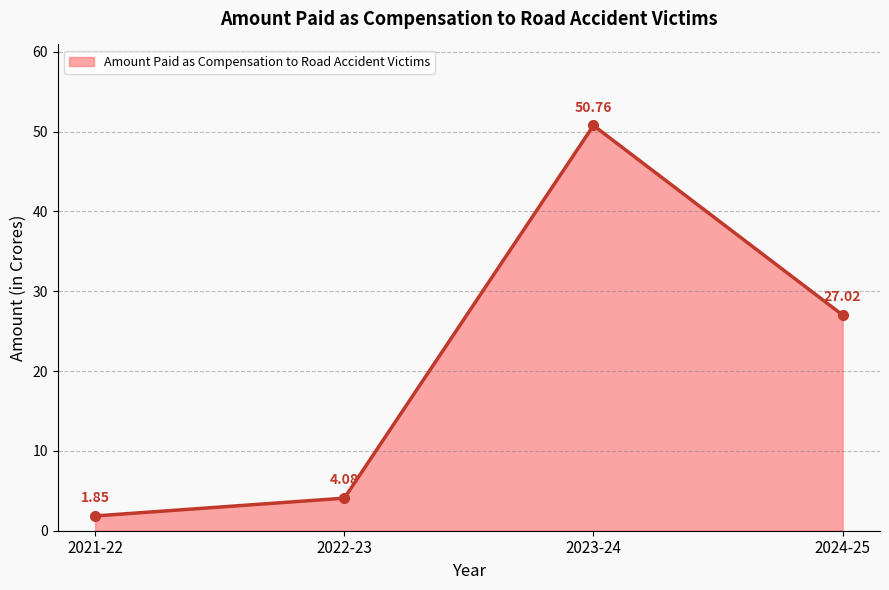

What is the difference between the values at 2022-23 and 2023-24?

46.7